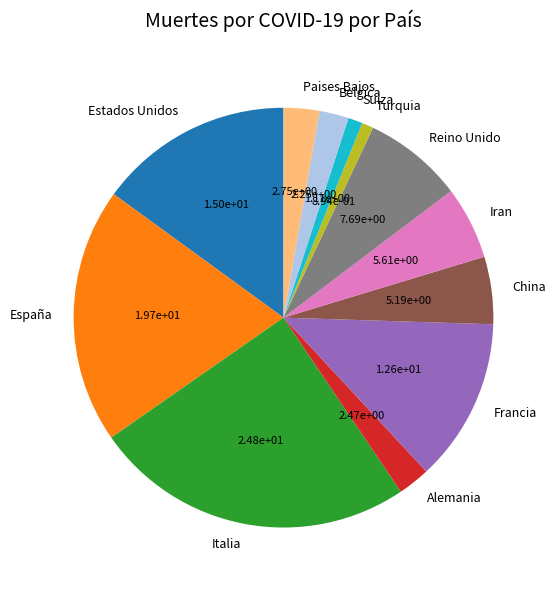

What is the largest slice in the pie chart?

Italia